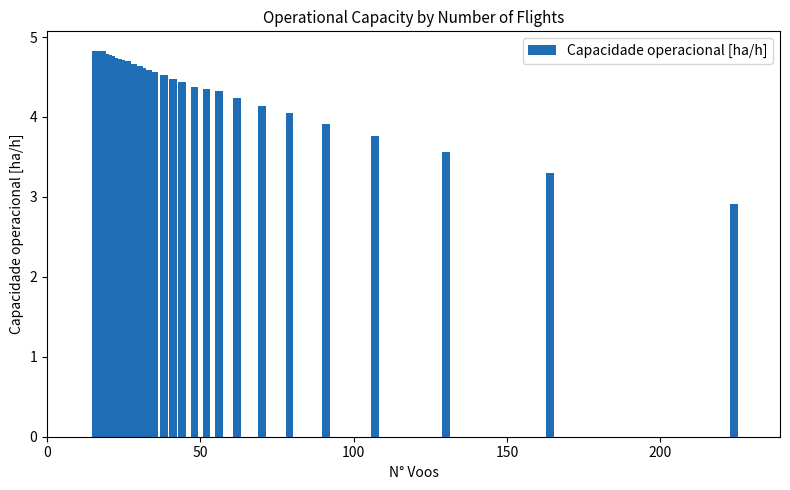

The chart shows a value of 7.1 at 26. True or false?

False